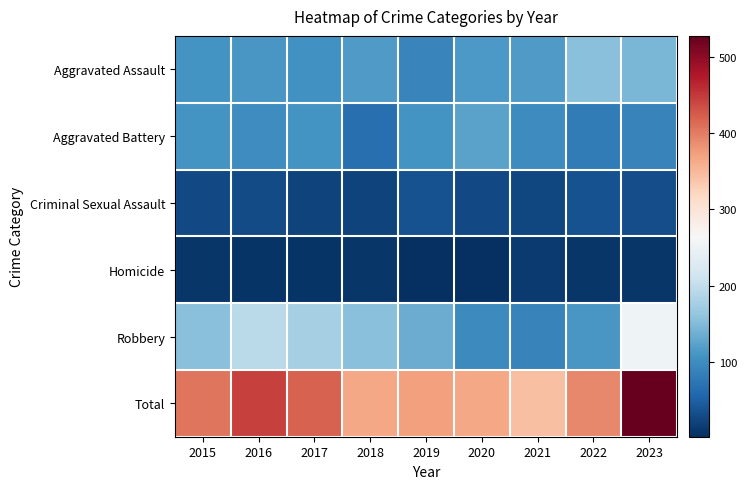

Rank the series by their maximum value, from highest to lowest.

Total, Robbery, Aggravated Assault, Aggravated Battery, Criminal Sexual Assault, Homicide